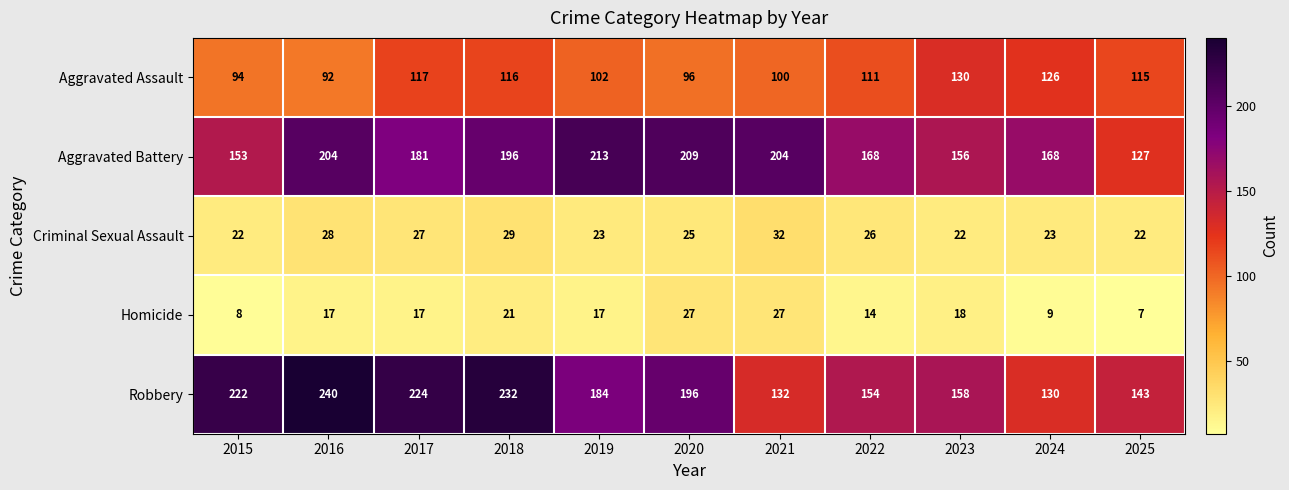

What is the spread (max minus min) of values at 2025?

136